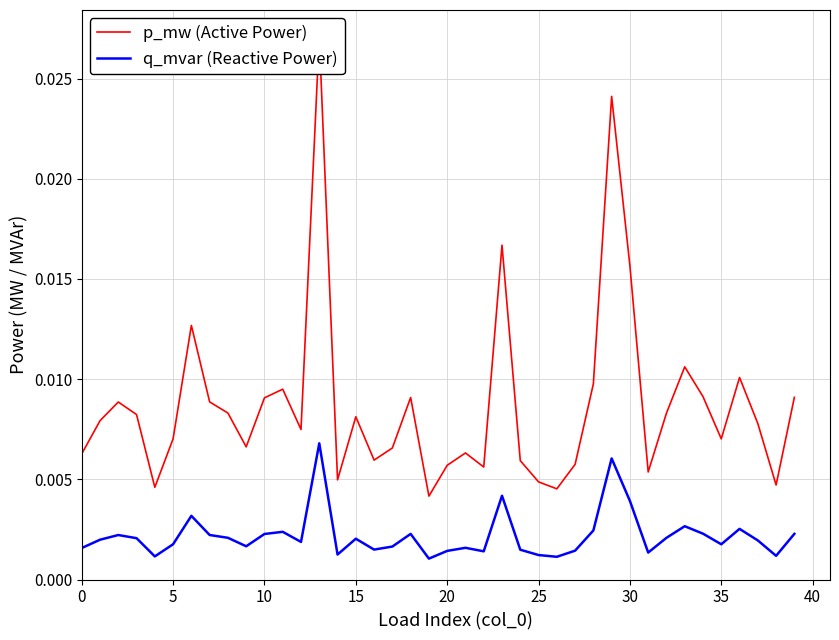

True or false: p_mw (Active Power) has more than 1 points higher than both neighbors.

True